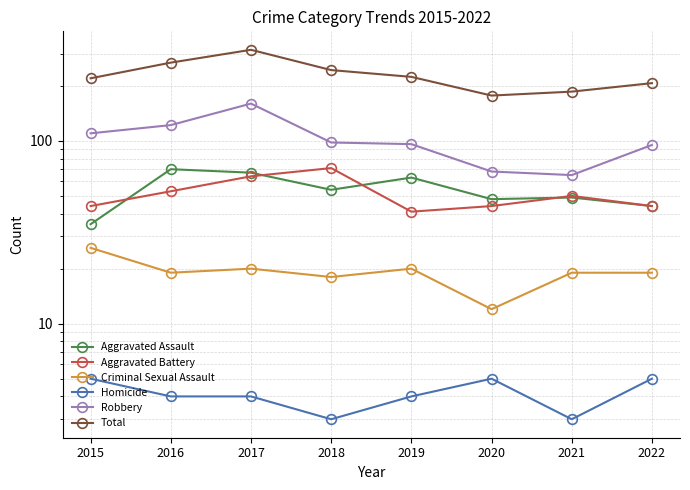

What is the maximum value shown in the chart?

315